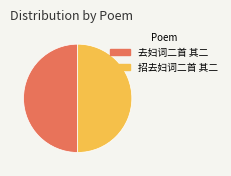

Is it true that 招去妇词二首 其二 is 50% of the pie?

True